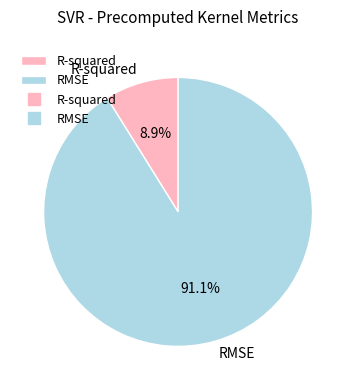

What is the smallest slice in the pie chart?

R-squared